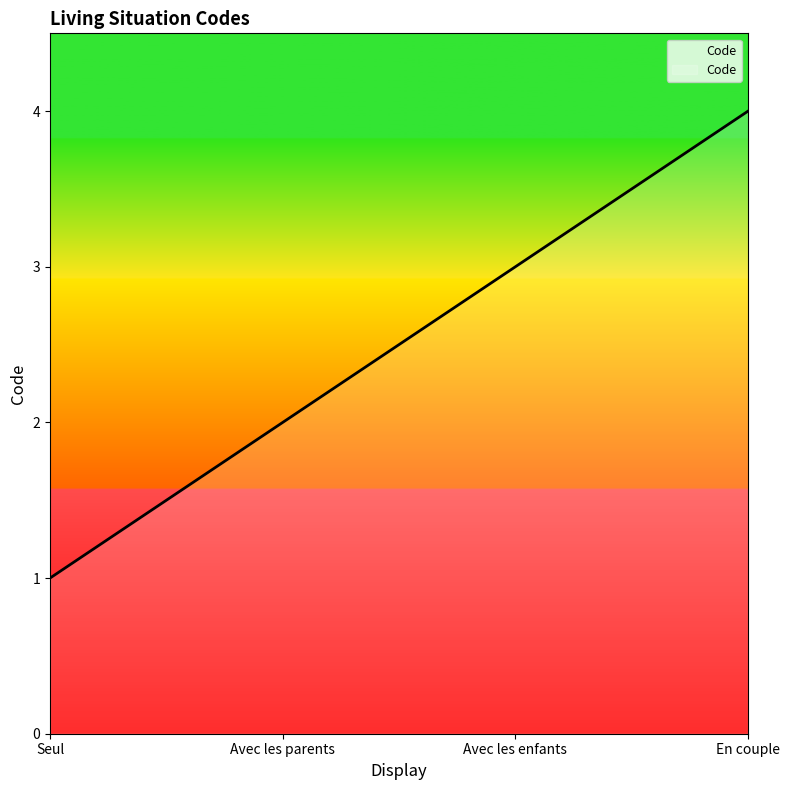

Approximately how many times larger is the value at Avec les parents compared to Avec les enfants?

0.7